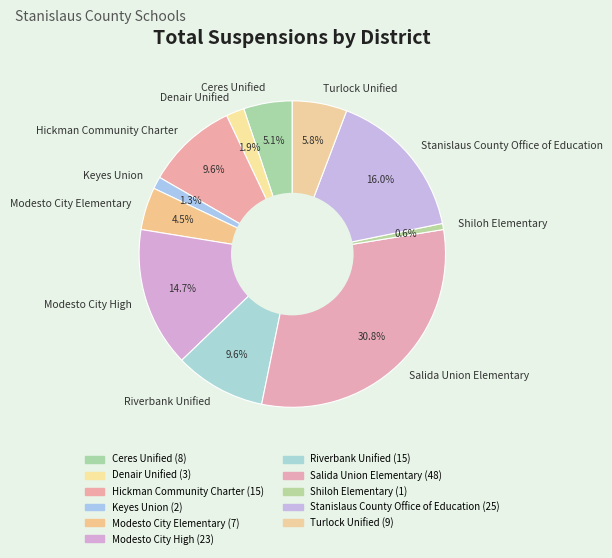

To the nearest percent, what is the combined percentage of Riverbank Unified and Shiloh Elementary?

10%